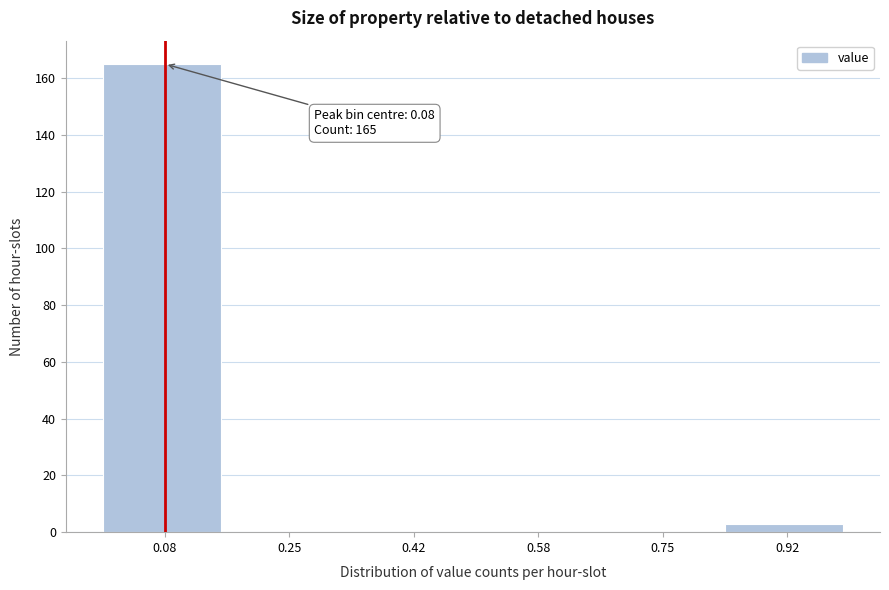

Which range on the x-axis has the tallest bar?

0.00 to 0.16